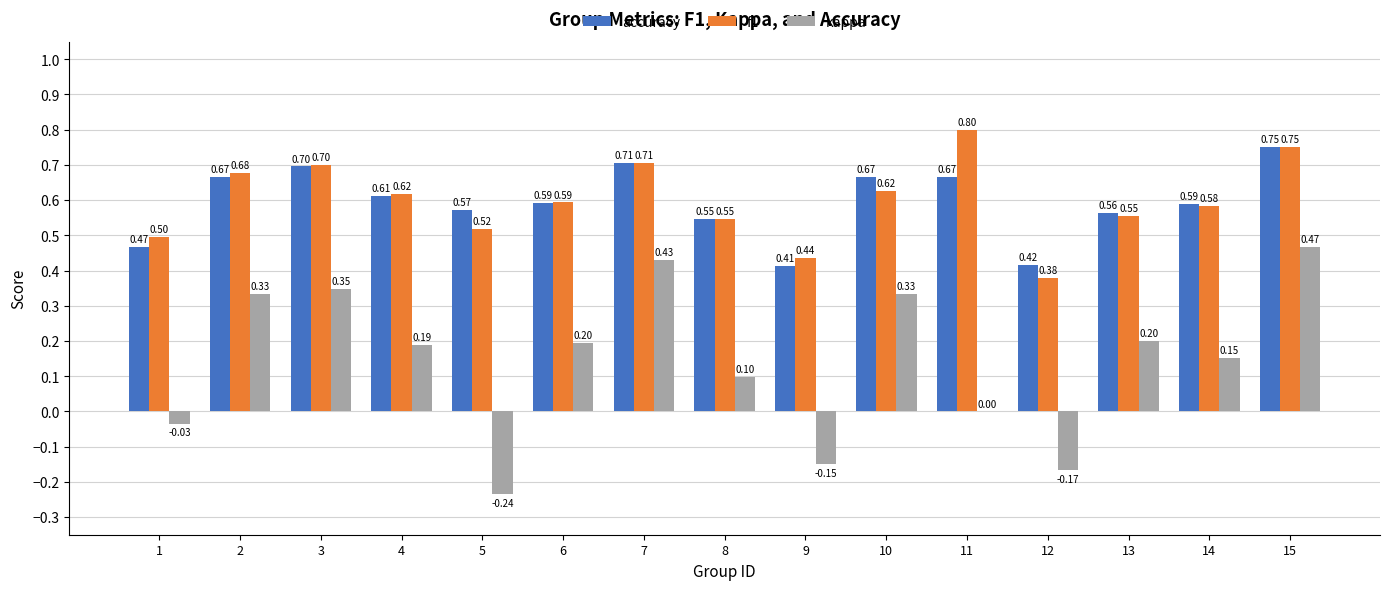

Which series changed the most between 8 and 9?

kappa